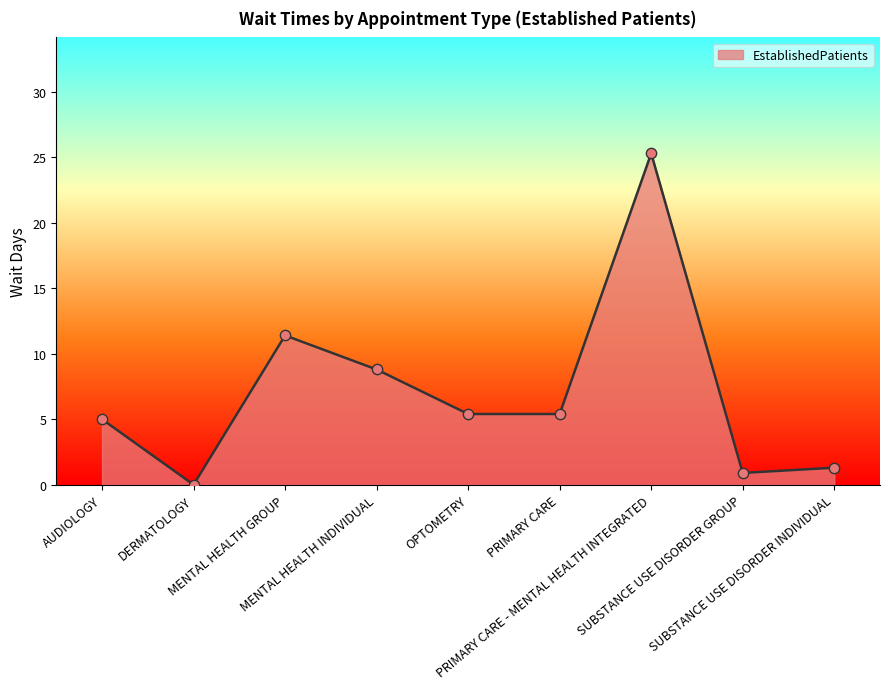

What is the change in value from AUDIOLOGY to SUBSTANCE USE DISORDER GROUP?

-4.1